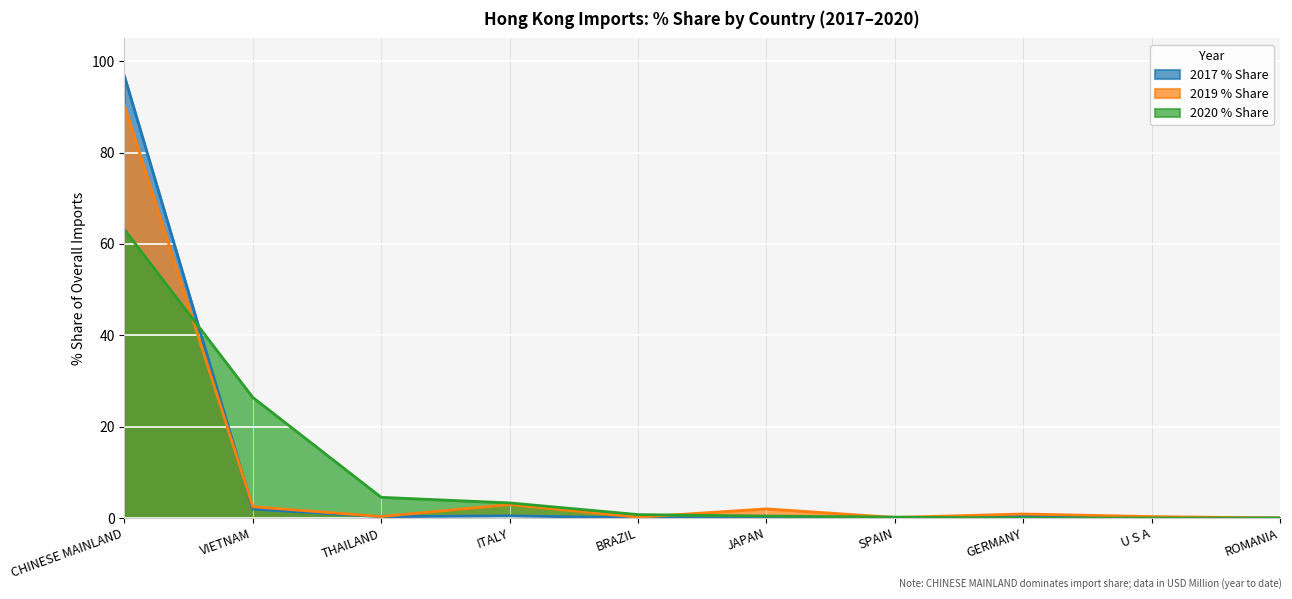

What is the average value of the 2017 % Share series?

10.0